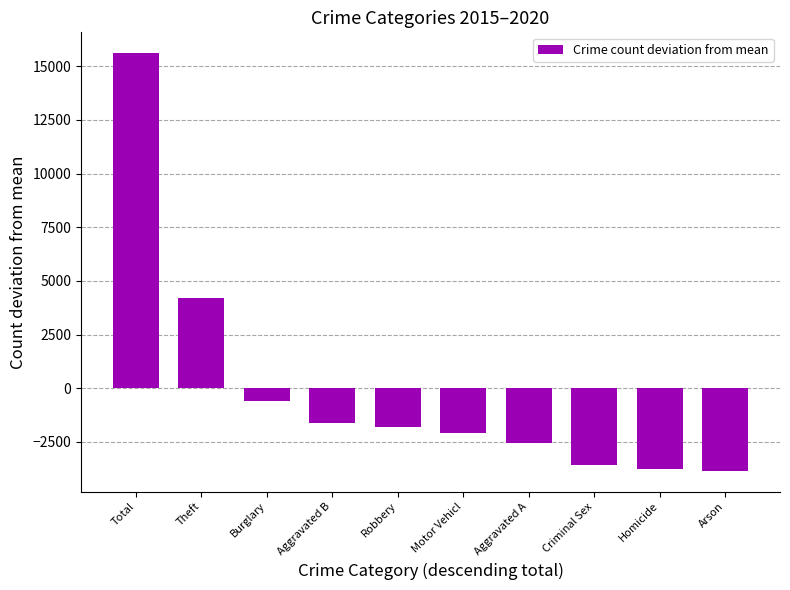

The value at Total is 15612. True or false?

True